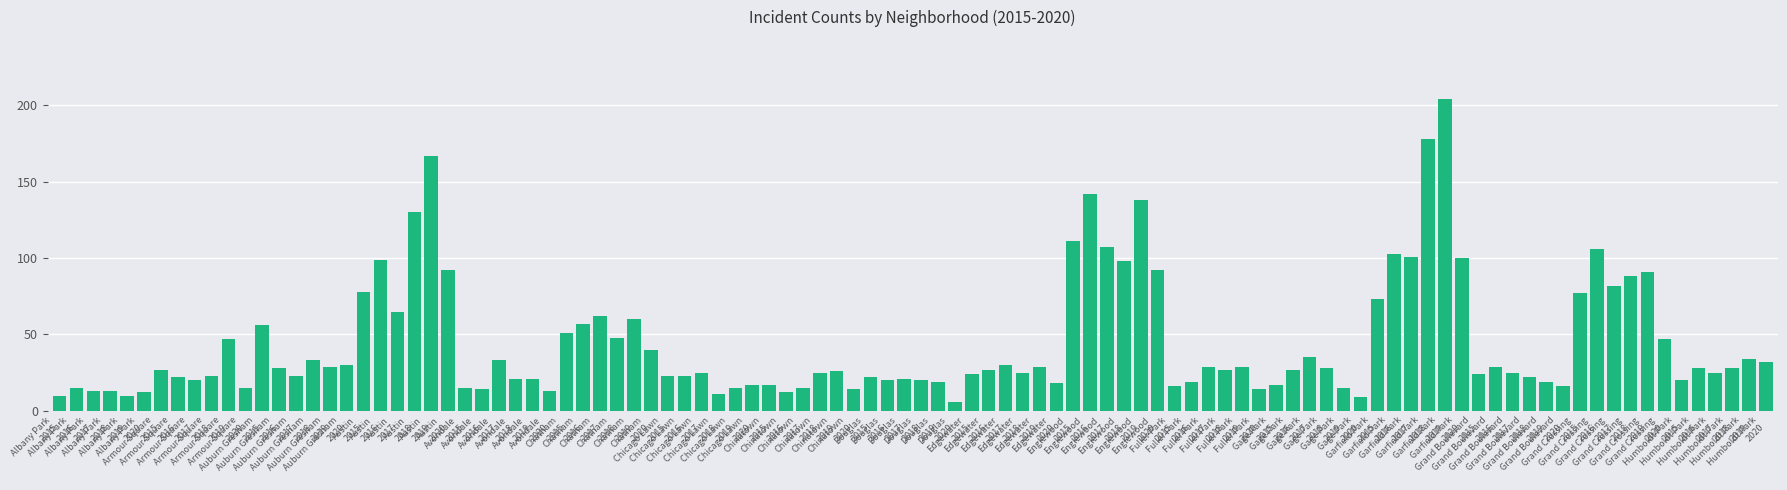

What is the smallest value displayed?

6